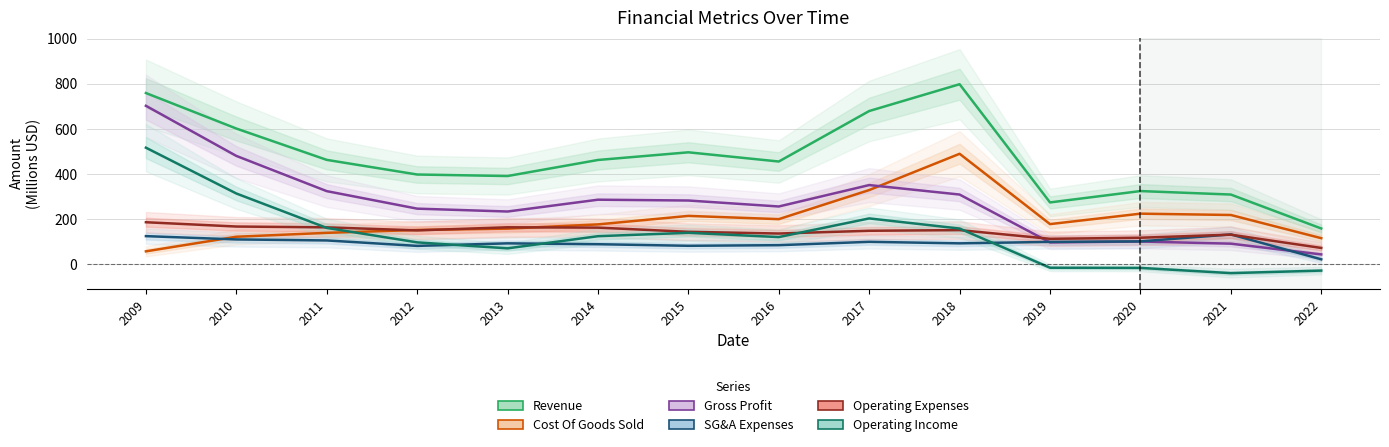

At which label does Gross Profit first exceed 282?

2009